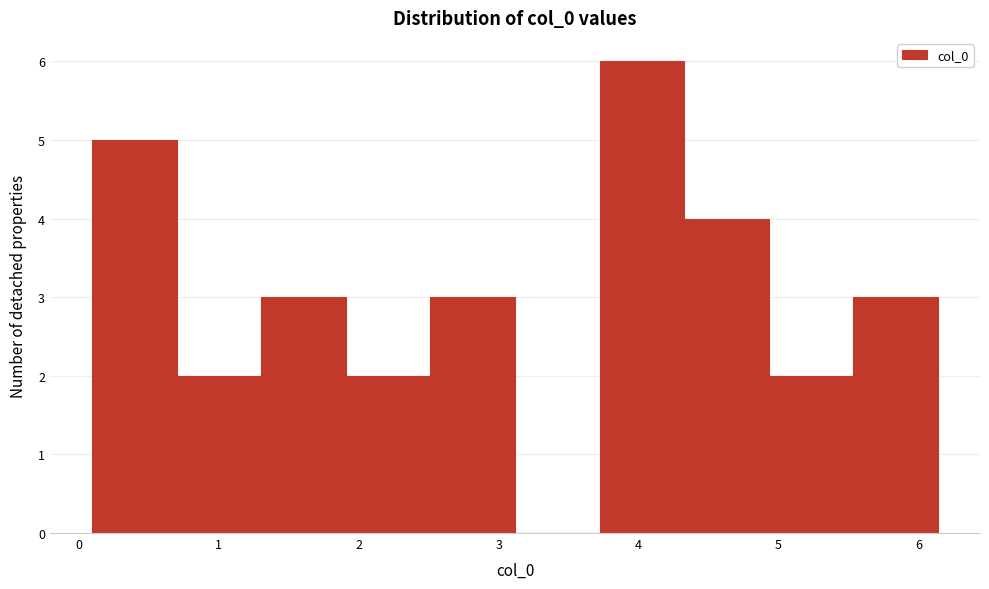

Reading left to right, transcribe this chart: for each bar, give the range it covers on the x-axis and its height. Neither the bar edges nor the heights are printed on the chart, so give them approximately, as read against the axes.

0.1 to 0.7: 5
0.7 to 1.3: 2
1.3 to 1.9: 3
1.9 to 2.5: 2
2.5 to 3.1: 3
3.1 to 3.7: 0
3.7 to 4.3: 6
4.3 to 4.9: 4
4.9 to 5.5: 2
5.5 to 6.1: 3